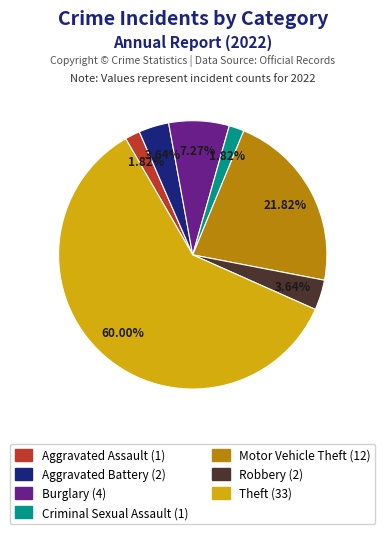

Which has a higher value, Aggravated Assault or Robbery?

Robbery